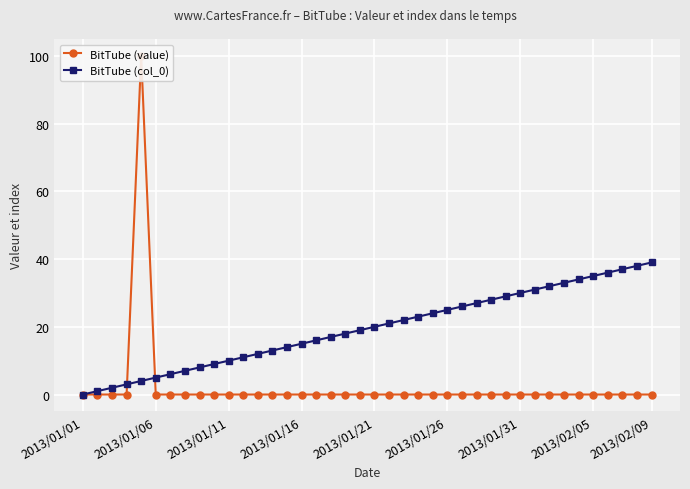

Rank the series by their maximum value, from highest to lowest.

BitTube (value), BitTube (col_0)